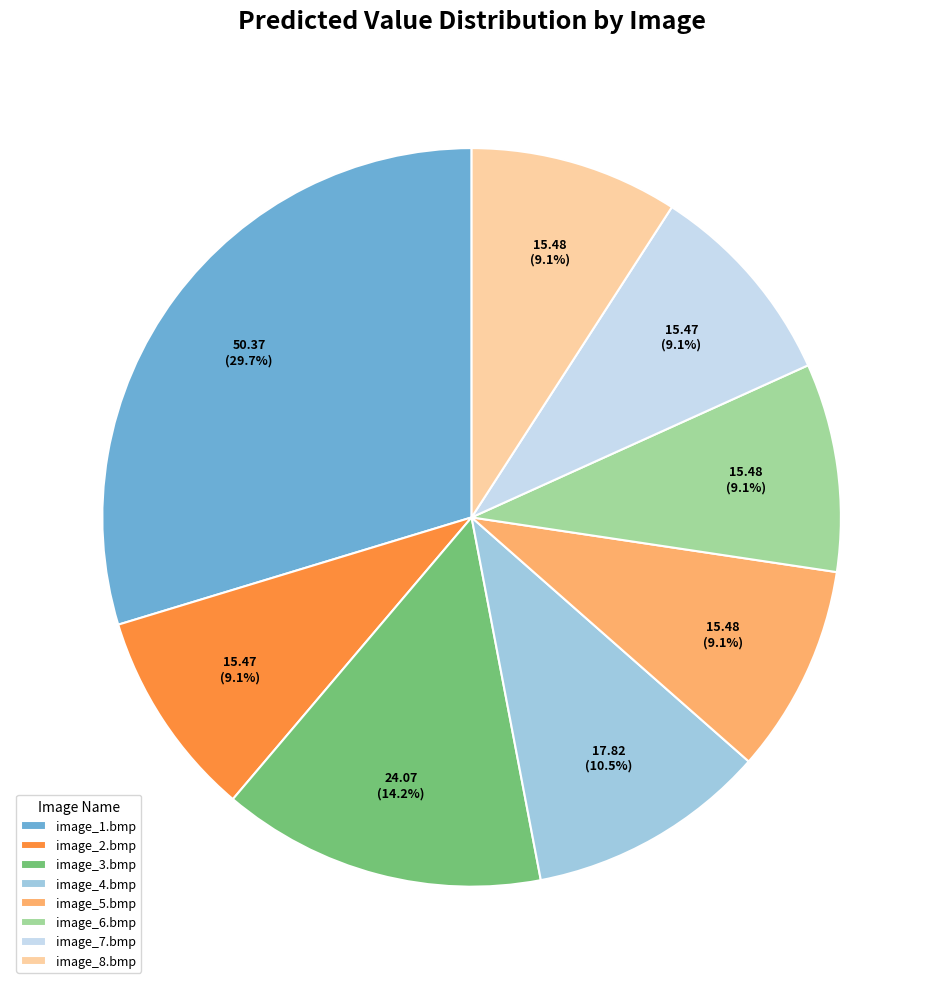

Approximately how many times larger is the value at image_3.bmp compared to image_7.bmp?

1.6